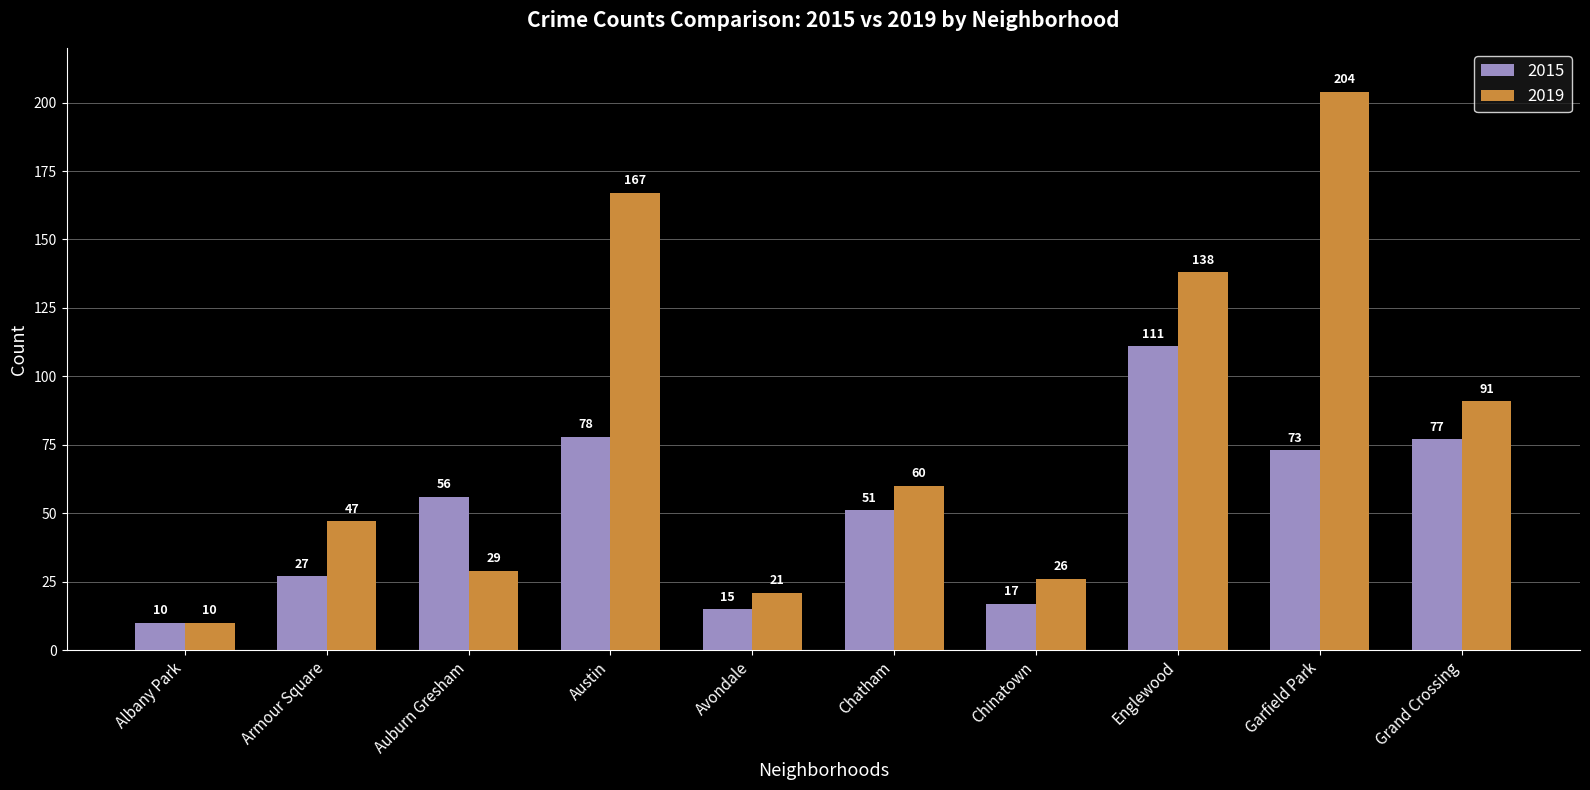

What is the difference between the 2015 values at Englewood and Chinatown?

94